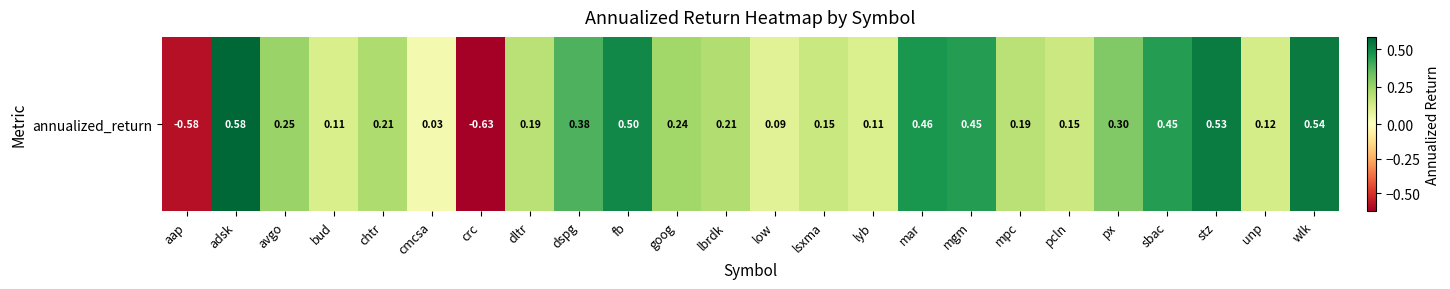

Reading left to right, what are all the values shown in this chart?

-0.6	0.6	0.3	0.1	0.2	0.0	-0.6	0.2	0.4	0.5	0.2	0.2	0.1	0.2	0.1	0.5	0.4	0.2	0.1	0.3	0.4	0.5	0.1	0.5